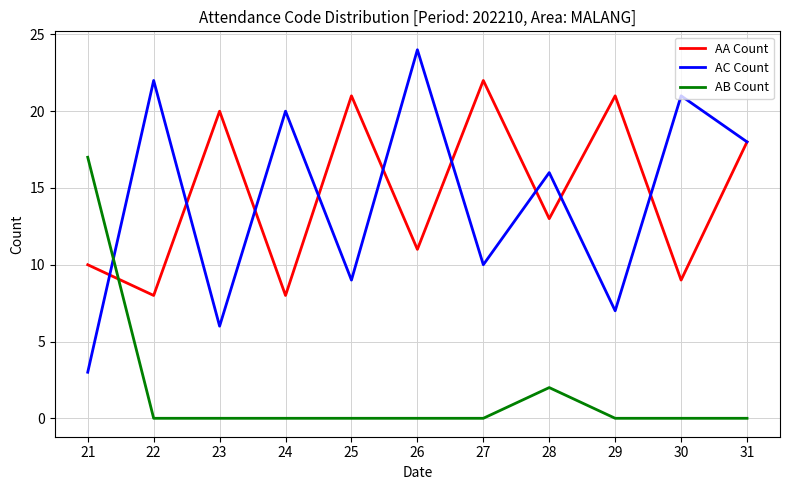

What is the sum of all AB Count values?

19